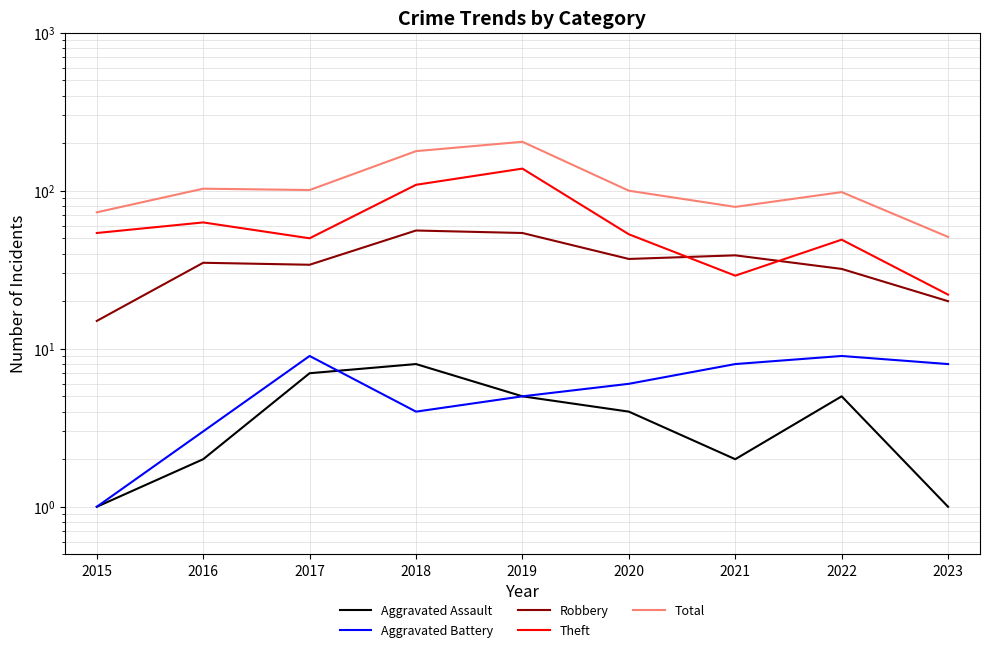

True or false: Total and Aggravated Battery cross at least once.

False